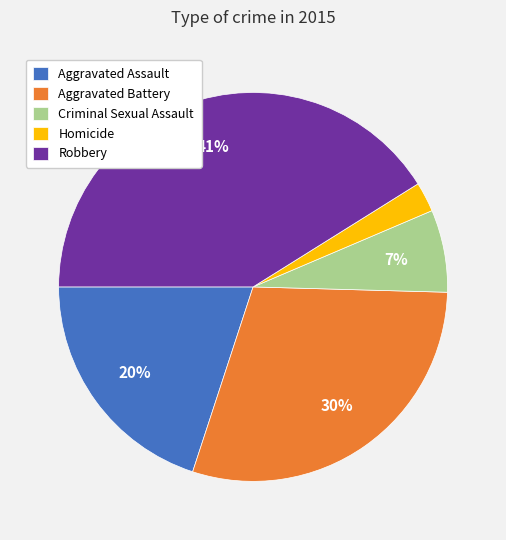

Which has a higher value, Homicide or Aggravated Battery?

Aggravated Battery